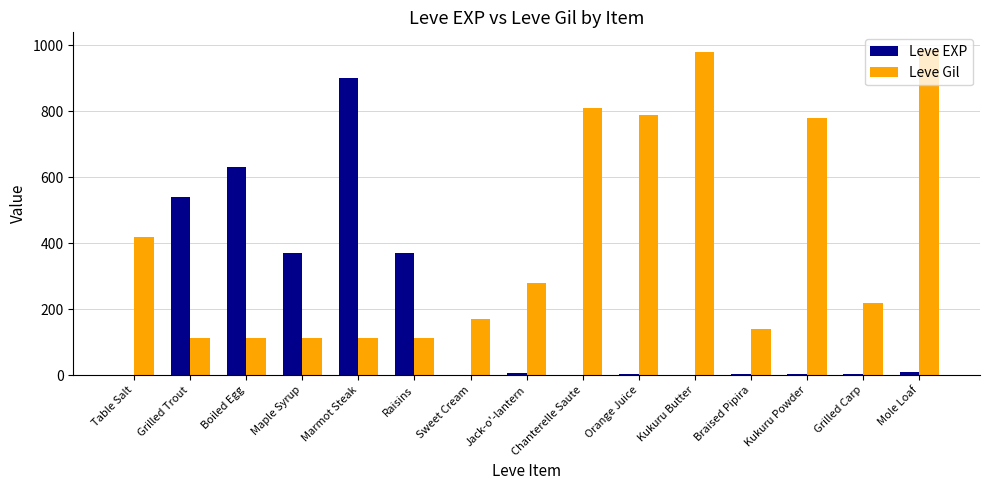

How many groups of bars are there?

15